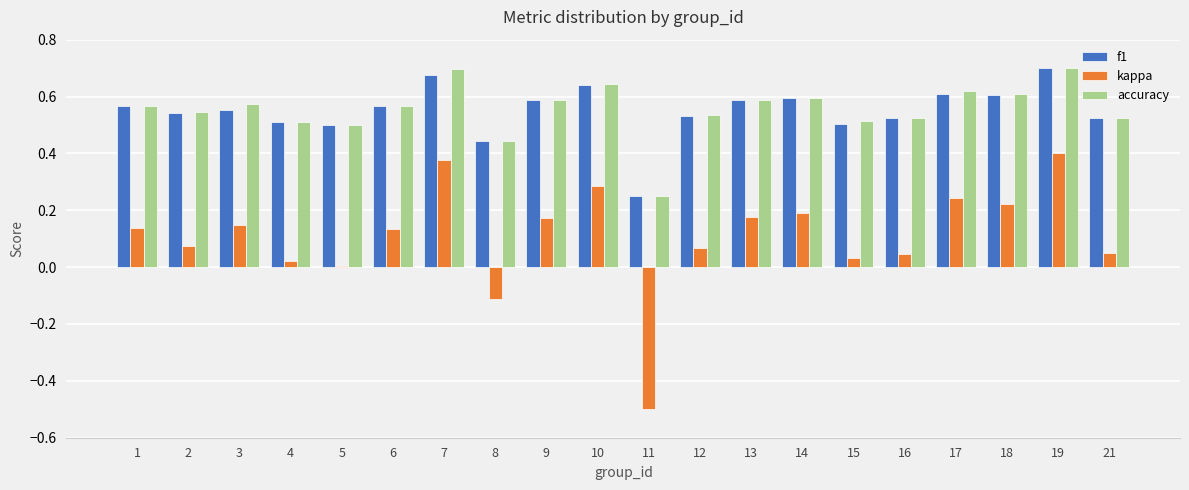

Does the chart contain stacked bars?

No